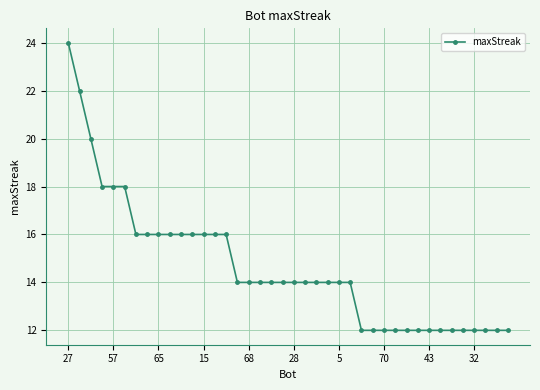

What is the minimum value shown in the chart?

12